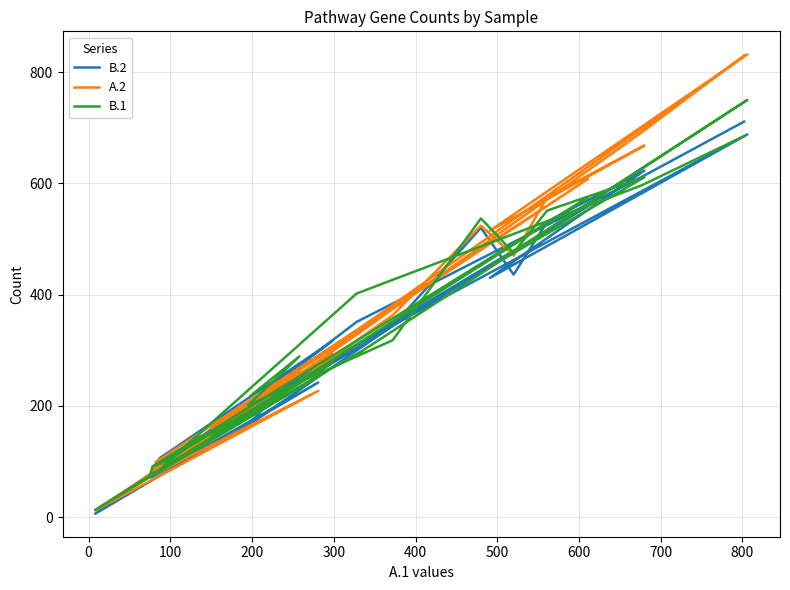

Is the value of A.2 at 600 greater than the value of B.1 at 600?

No